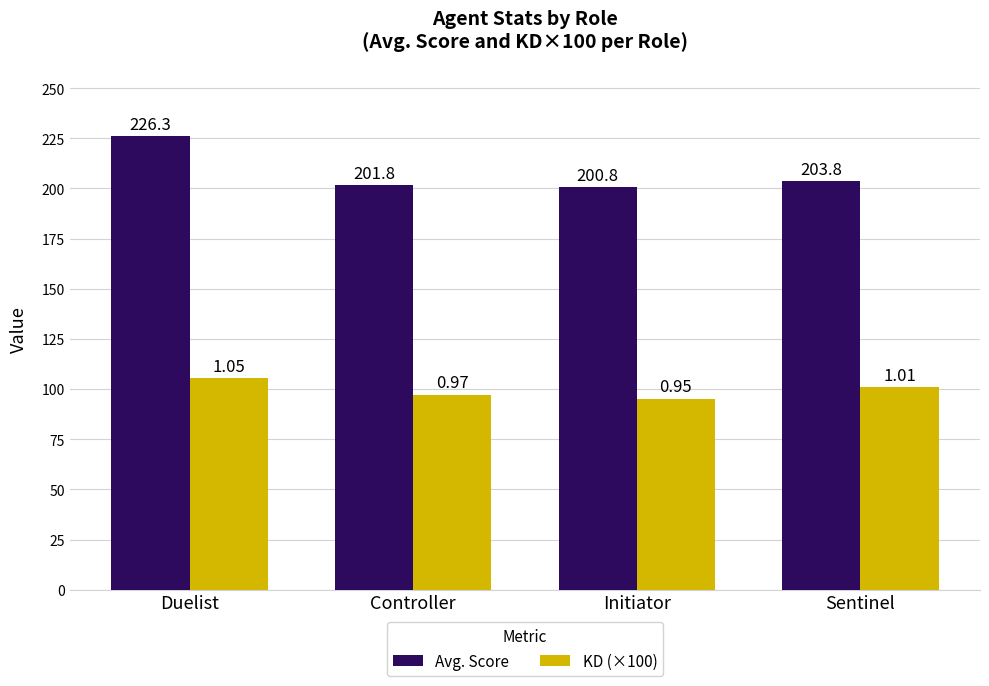

What is the maximum value shown in the chart?

226.3